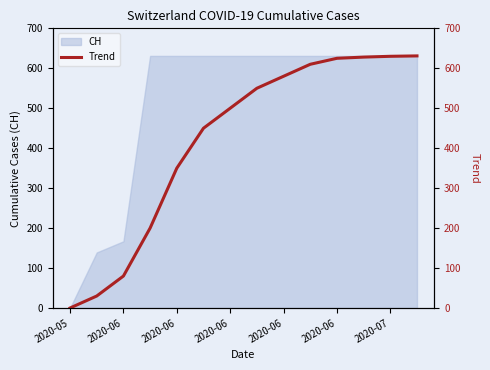

What is the change in value from 7 to 11?

+78